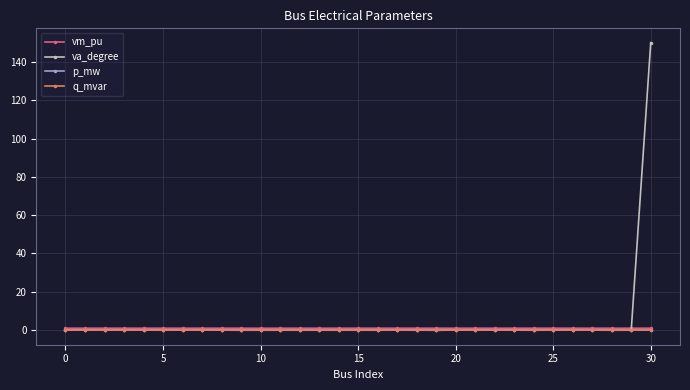

True or false: p_mw and vm_pu intersect in this chart.

False